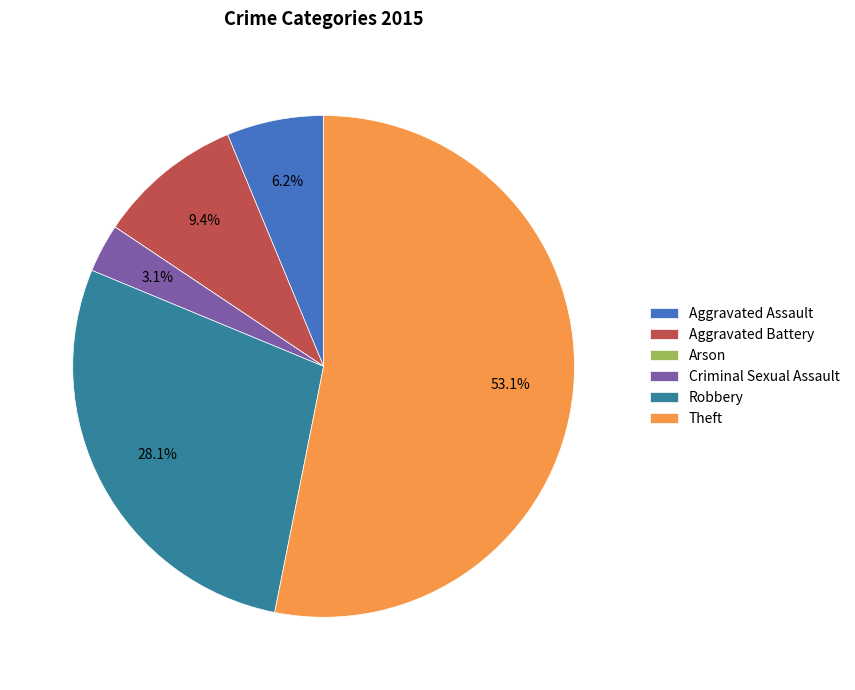

To the nearest percent, what percentage of the pie is Criminal Sexual Assault?

3%